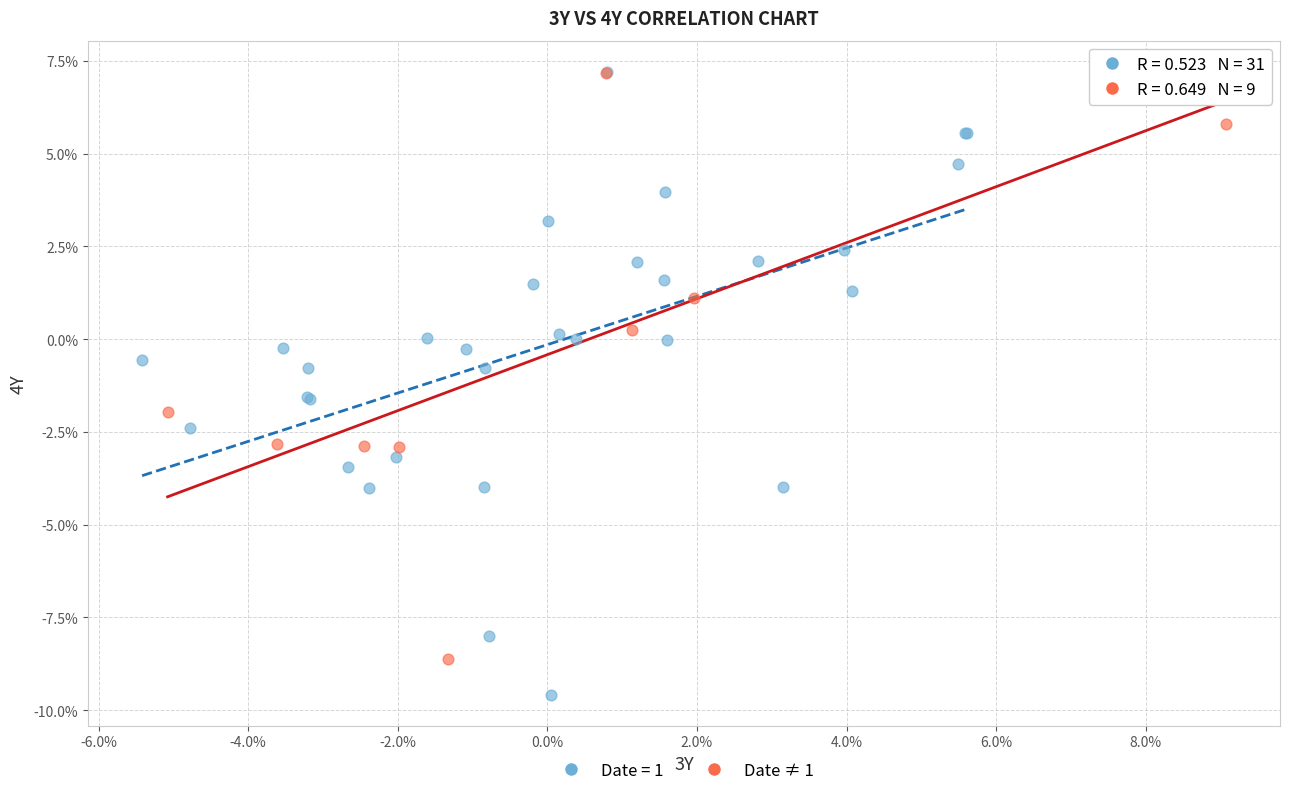

What are all the series names shown in the legend?

Date = 1, Date ≠ 1